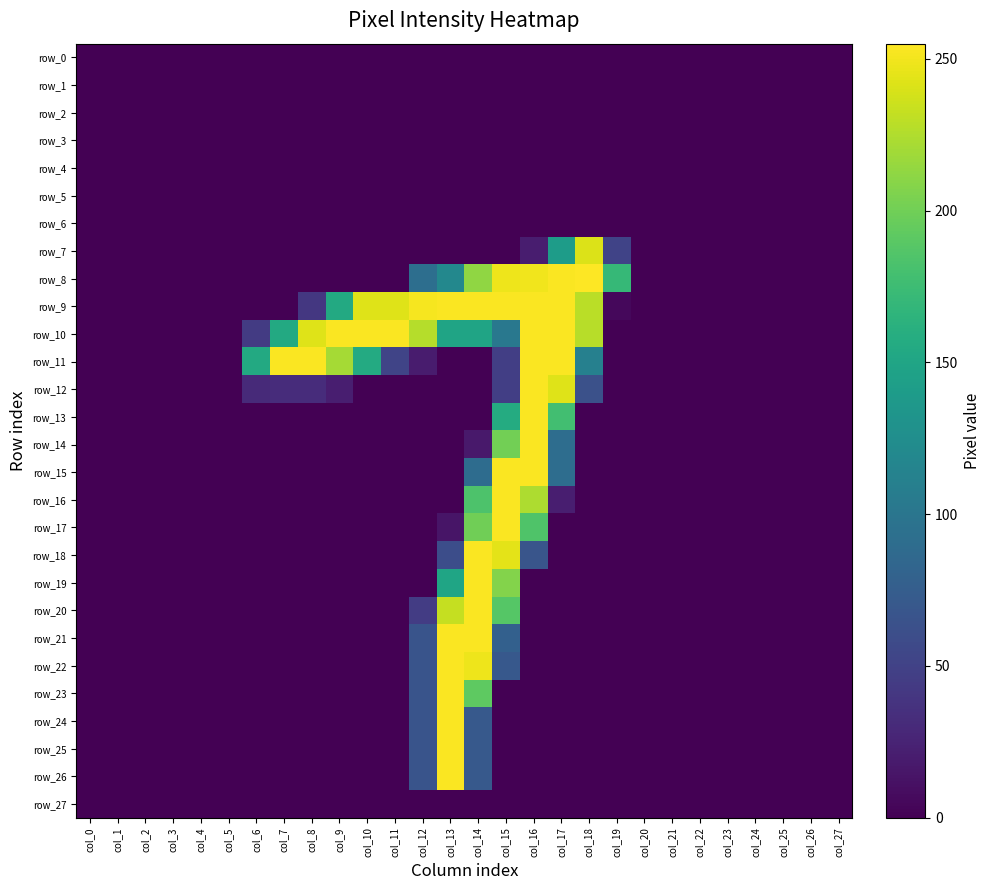

At which label is row_0 closest to 0?

col_0